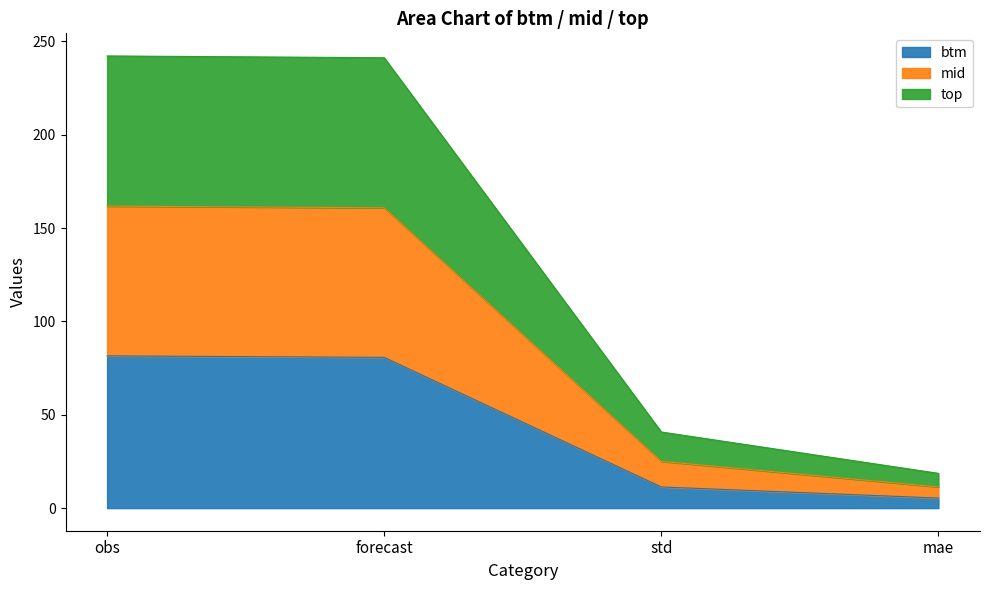

Which category has the lowest value in the btm series?

mae